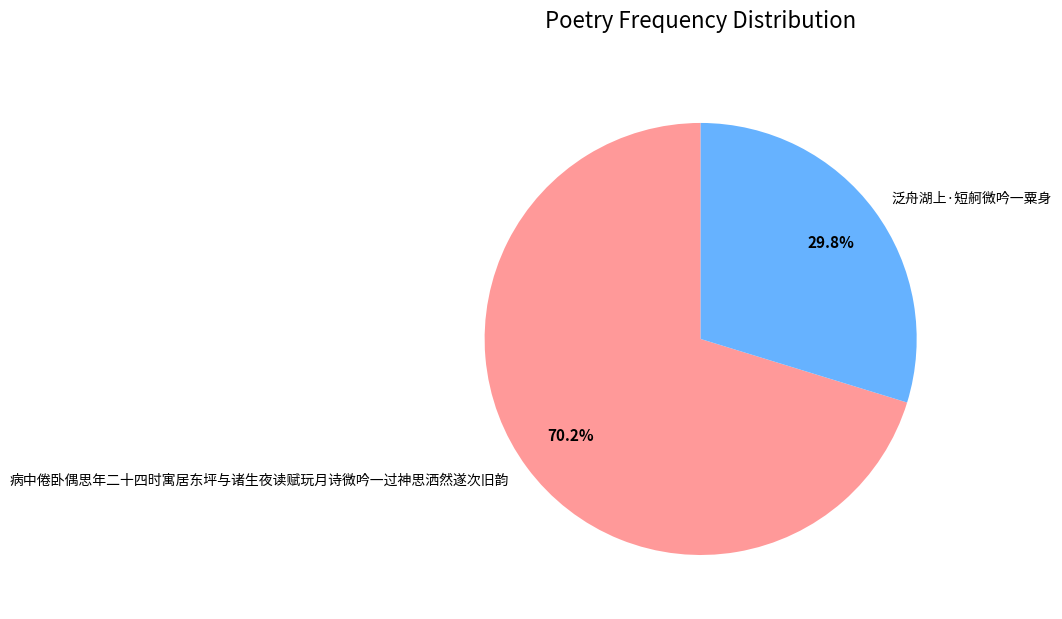

What is the smallest slice in the pie chart?

泛舟湖上·短舸微吟一粟身